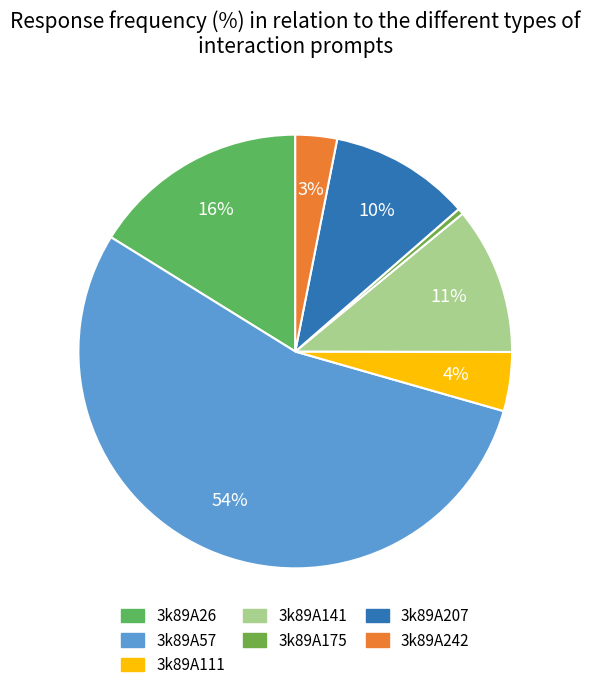

The 3k89A242 slice represents 3% of the pie. True or false?

True